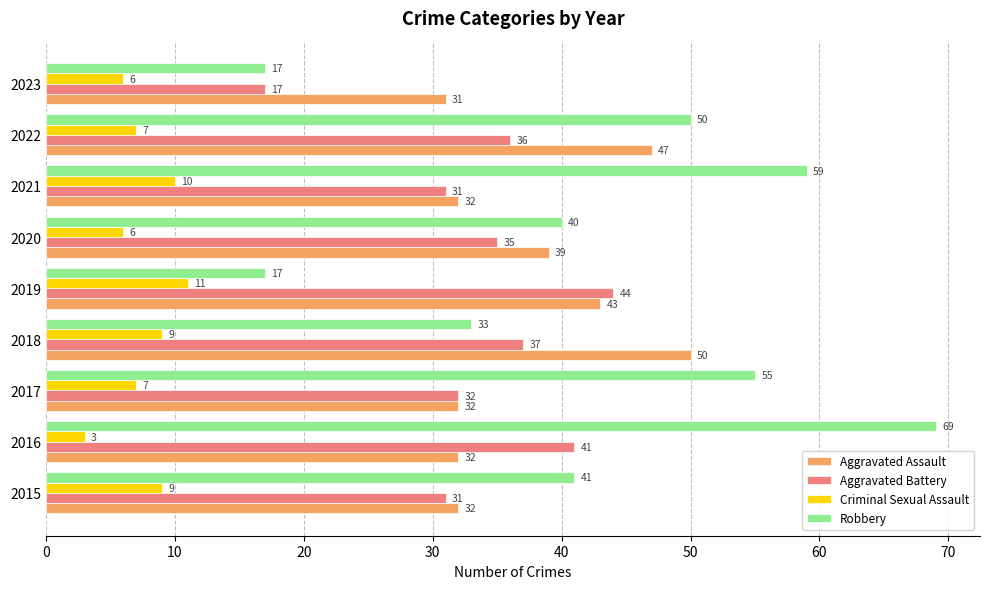

How many distinct data groups are displayed?

4